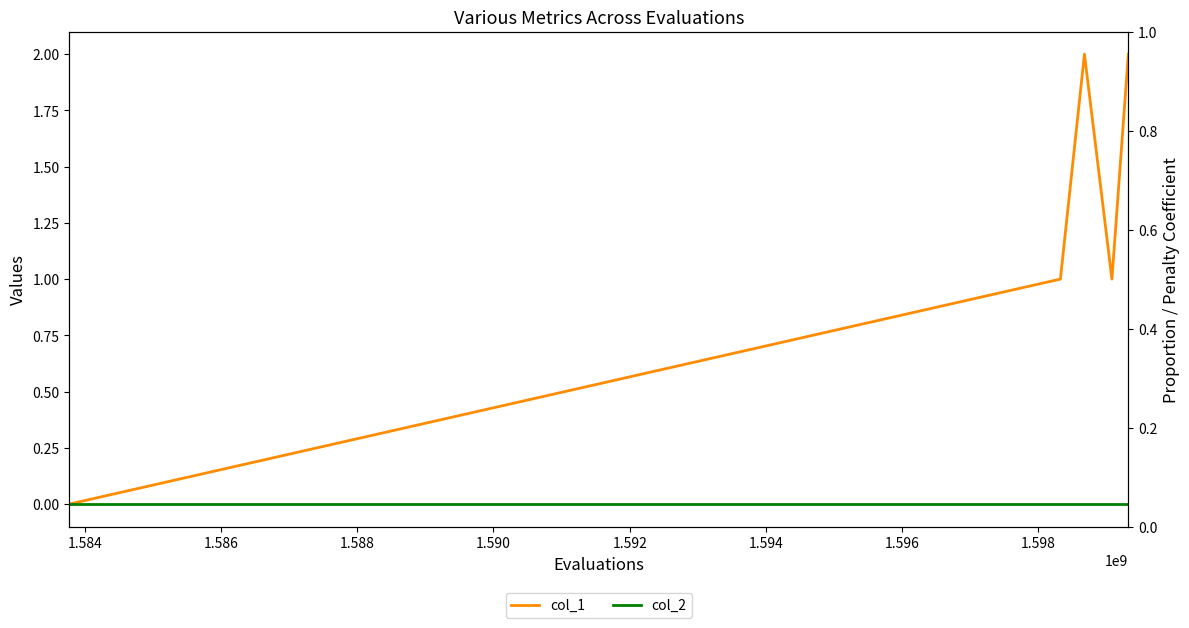

True or false: col_1 and col_2 cross at least once.

False